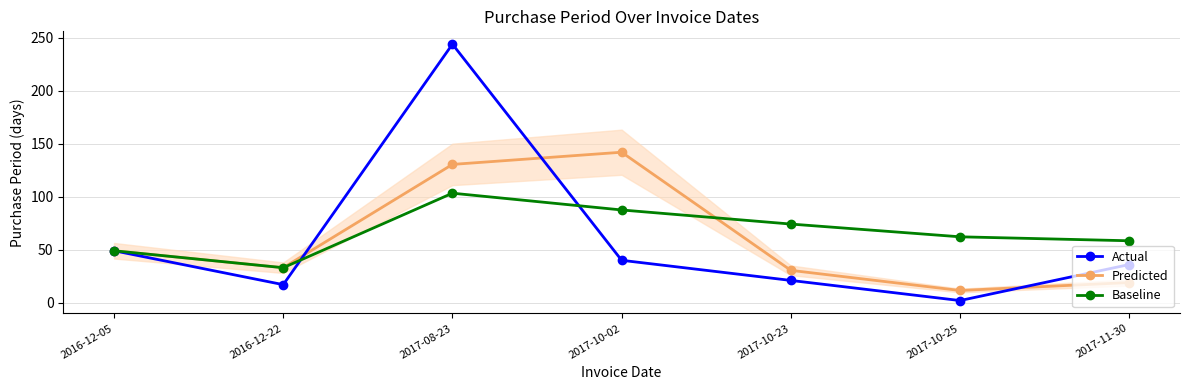

Which series has the largest total across all categories?

Baseline